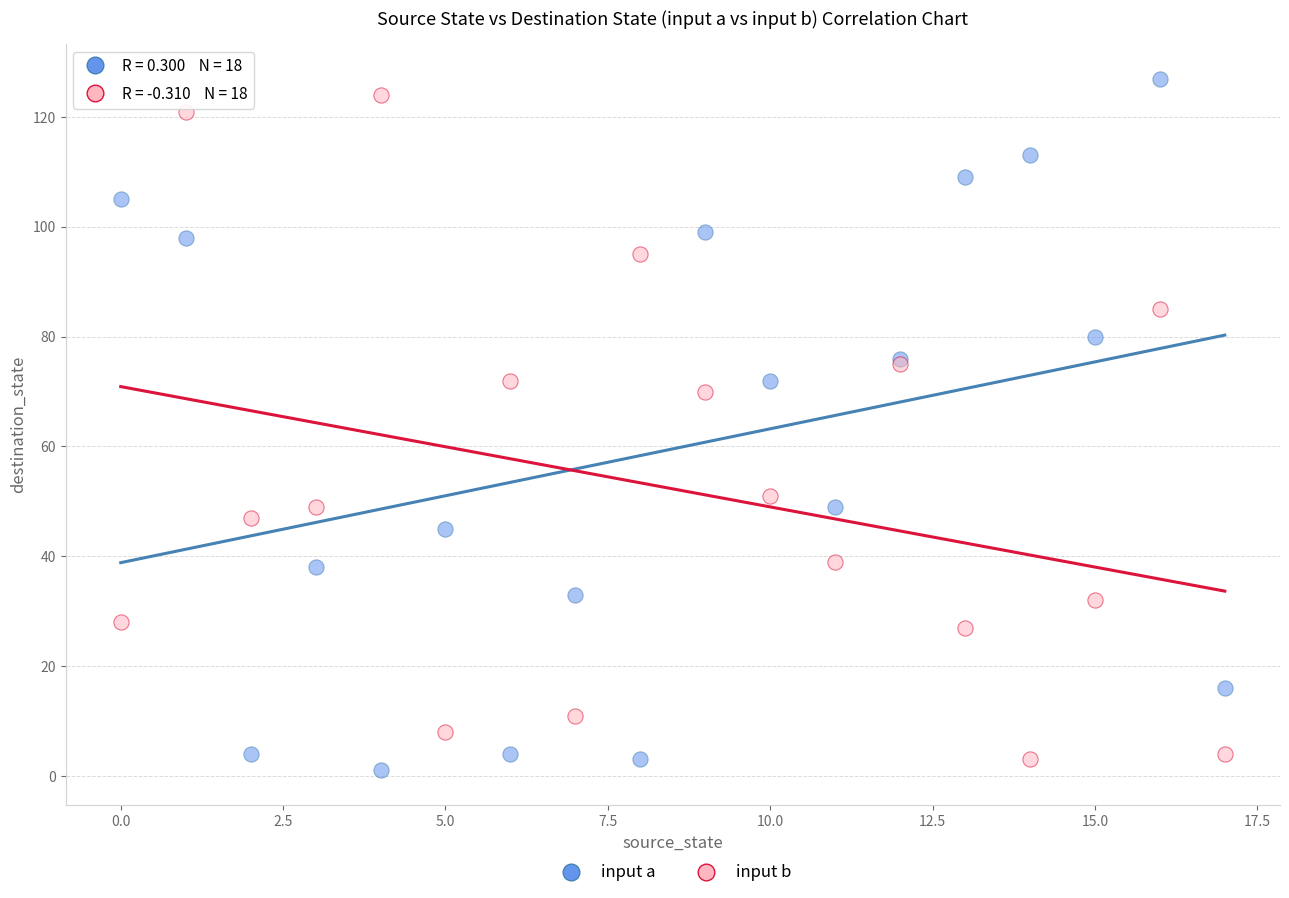

Which series has the largest Y range (max minus min)?

input a